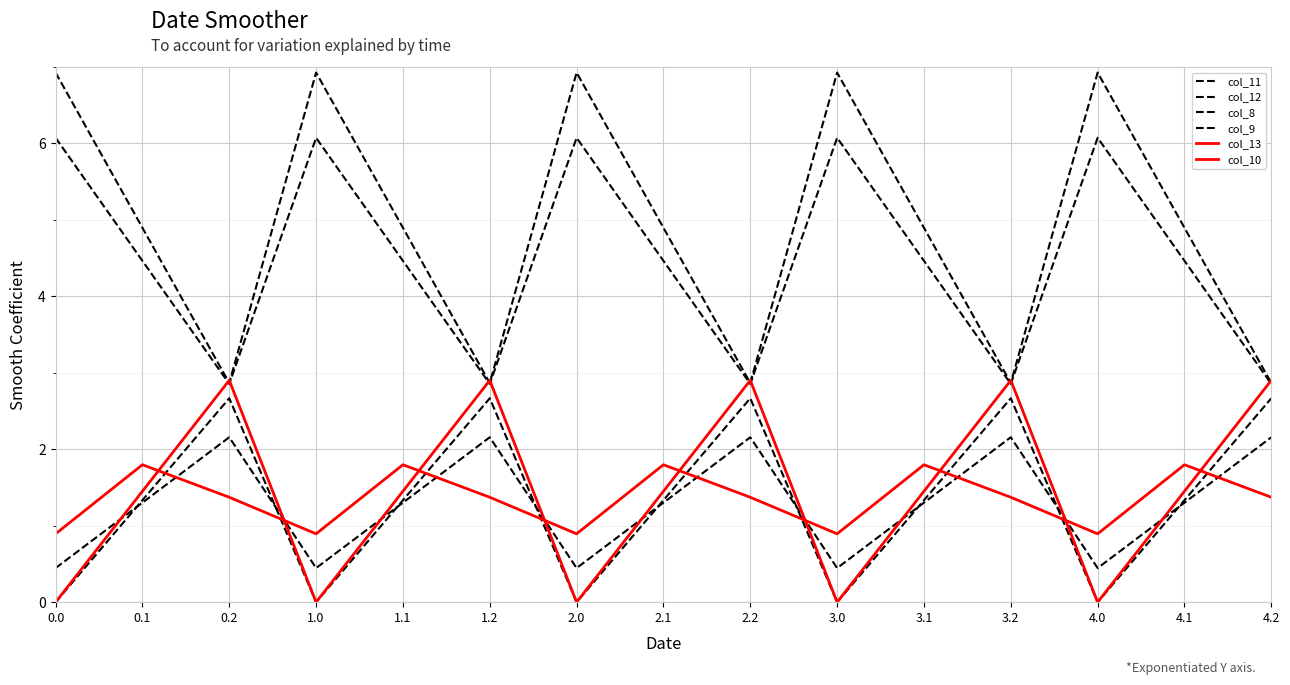

Reading left to right, extract all data points from this chart.

col_11: 0.0=6.9	0.1=4.9	0.2=2.9	1.0=6.9	1.1=4.9	1.2=2.9	2.0=6.9	2.1=4.9	2.2=2.9	3.0=6.9	3.1=4.9	3.2=2.9	4.0=6.9	4.1=4.9	4.2=2.9
col_12: 0.0=6.1	0.1=4.5	0.2=2.9	1.0=6.1	1.1=4.5	1.2=2.9	2.0=6.1	2.1=4.5	2.2=2.9	3.0=6.1	3.1=4.5	3.2=2.9	4.0=6.1	4.1=4.5	4.2=2.9
col_8: 0.0=0.4	0.1=1.3	0.2=2.2	1.0=0.4	1.1=1.3	1.2=2.2	2.0=0.4	2.1=1.3	2.2=2.2	3.0=0.4	3.1=1.3	3.2=2.2	4.0=0.4	4.1=1.3	4.2=2.2
col_9: 0.0=0.0	0.1=1.3	0.2=2.7	1.0=0.0	1.1=1.3	1.2=2.7	2.0=0.0	2.1=1.3	2.2=2.7	3.0=0.0	3.1=1.3	3.2=2.7	4.0=0.0	4.1=1.3	4.2=2.7
col_13: 0.0=0.9	0.1=1.8	0.2=1.4	1.0=0.9	1.1=1.8	1.2=1.4	2.0=0.9	2.1=1.8	2.2=1.4	3.0=0.9	3.1=1.8	3.2=1.4	4.0=0.9	4.1=1.8	4.2=1.4
col_10: 0.0=0.0	0.1=1.5	0.2=2.9	1.0=0.0	1.1=1.5	1.2=2.9	2.0=0.0	2.1=1.5	2.2=2.9	3.0=0.0	3.1=1.5	3.2=2.9	4.0=0.0	4.1=1.5	4.2=2.9